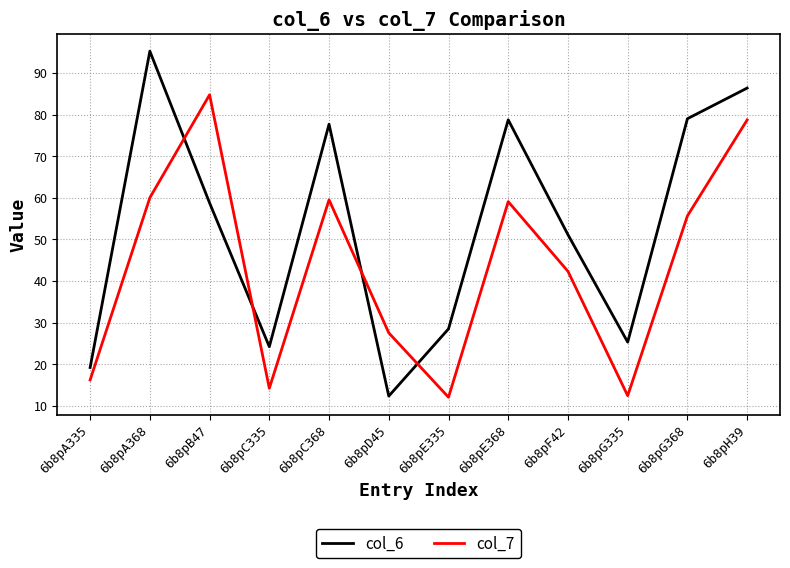

What position from the right is 6b8pE335?

6